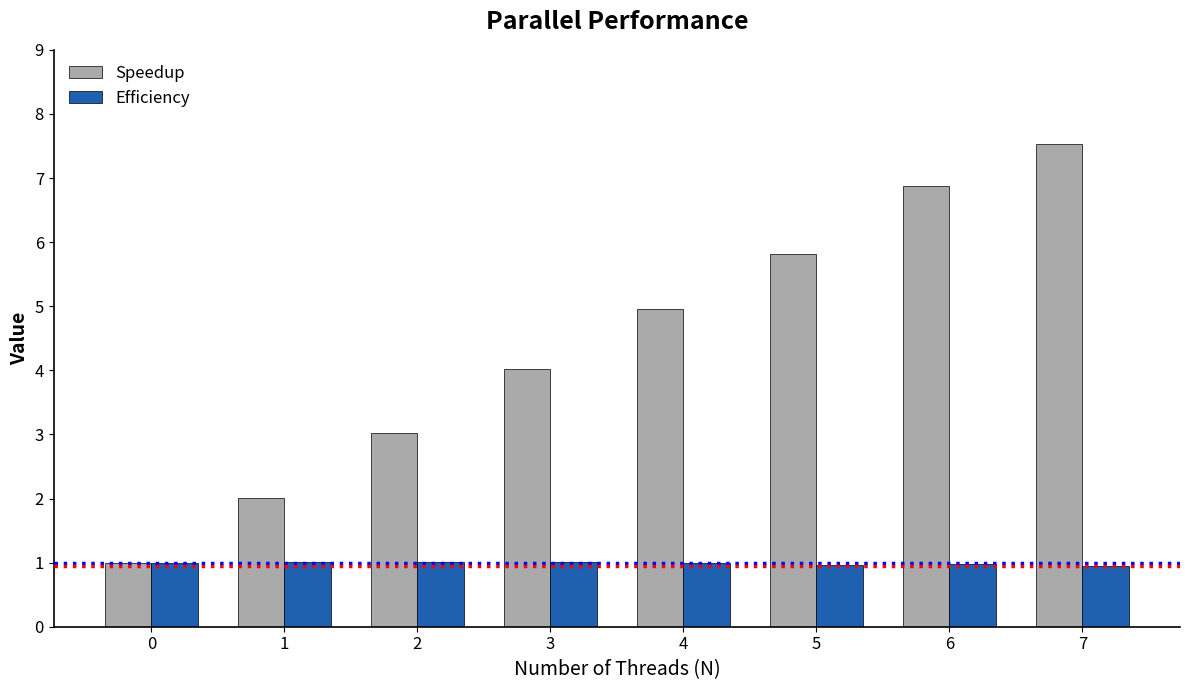

What is the sum of the Efficiency values at 0 and 7?

1.9